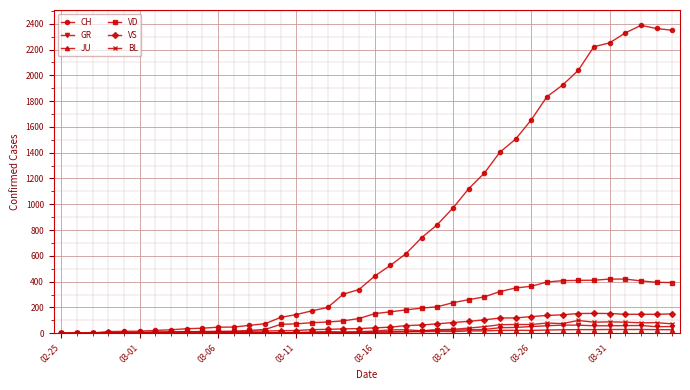

Which series has the largest total across all categories?

CH